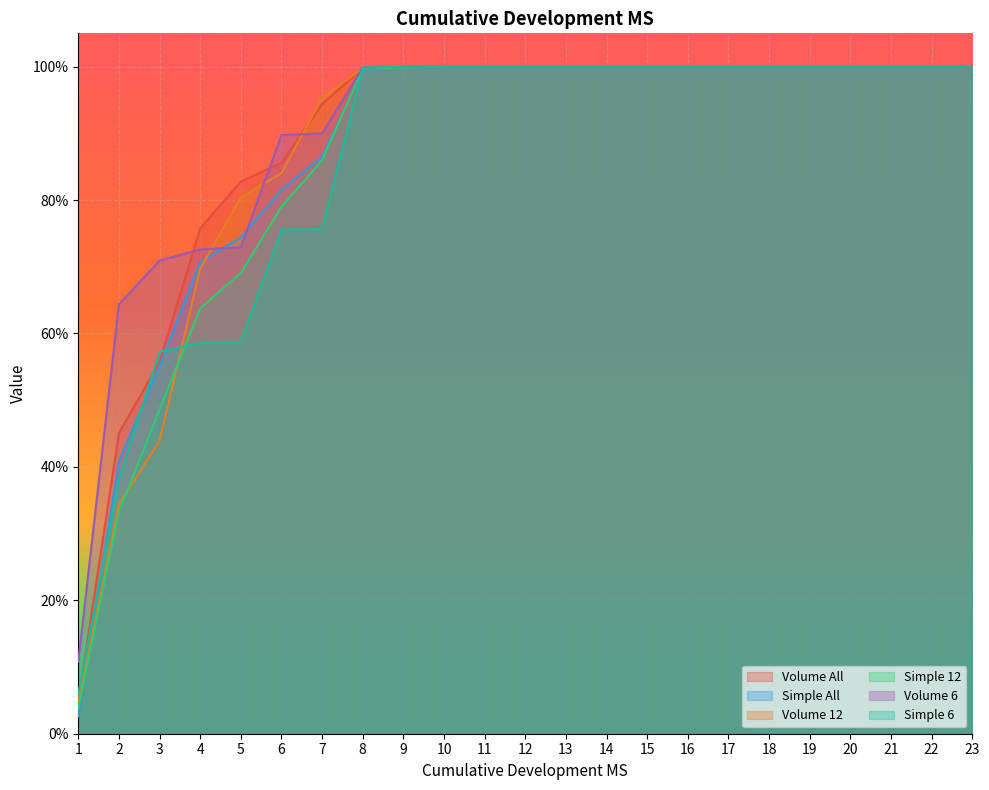

What is the difference between the second highest and second lowest values in the Simple 6 series?

0.6